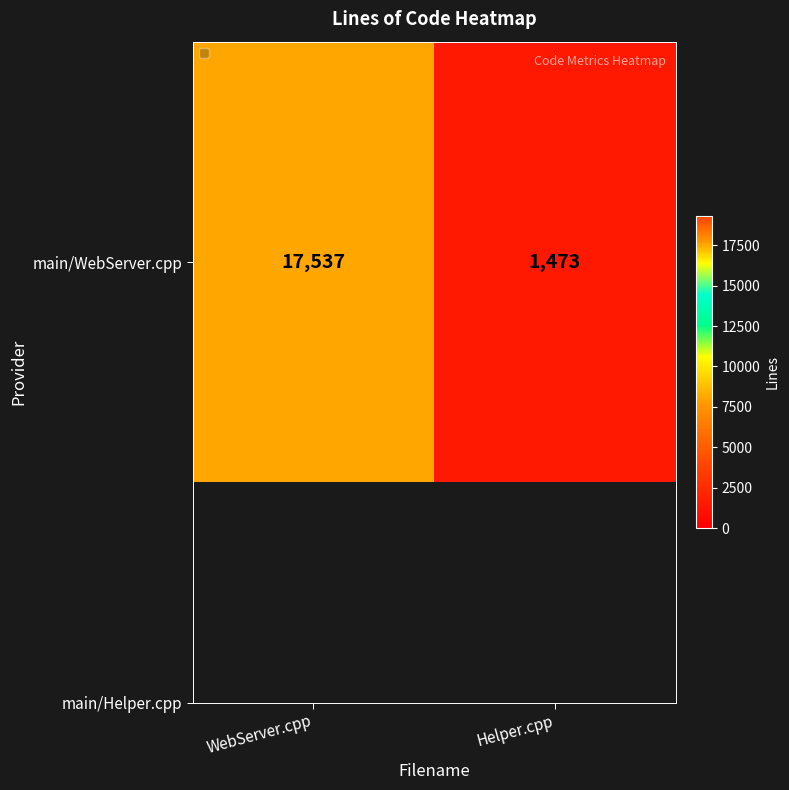

Which label corresponds to the smallest value in the chart?

Helper.cpp